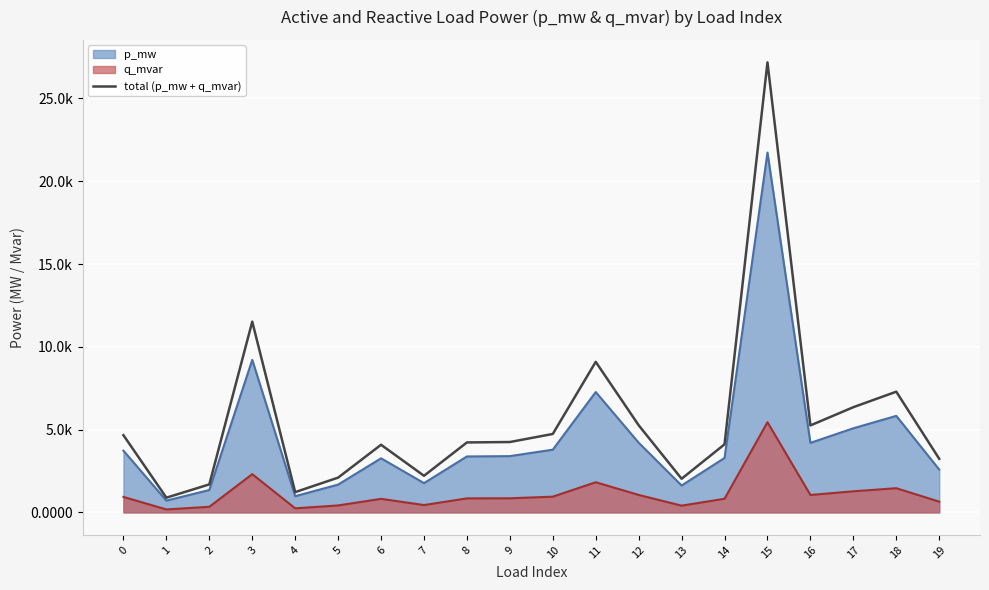

Where is the first local minimum?

1